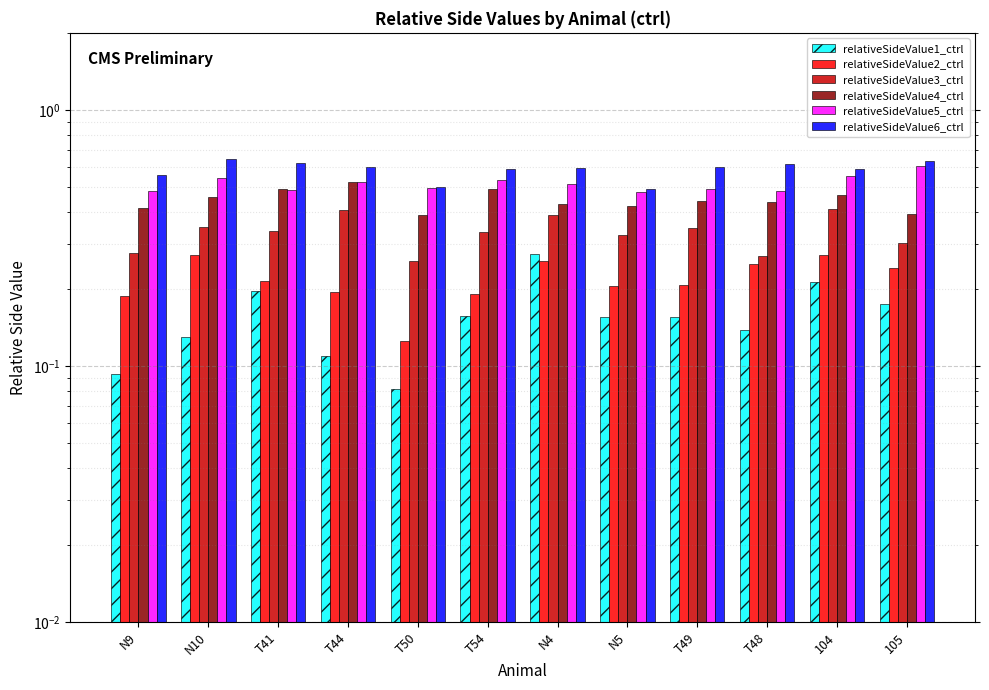

The value of relativeSideValue2_ctrl at T49 is 0.4. True or false?

False